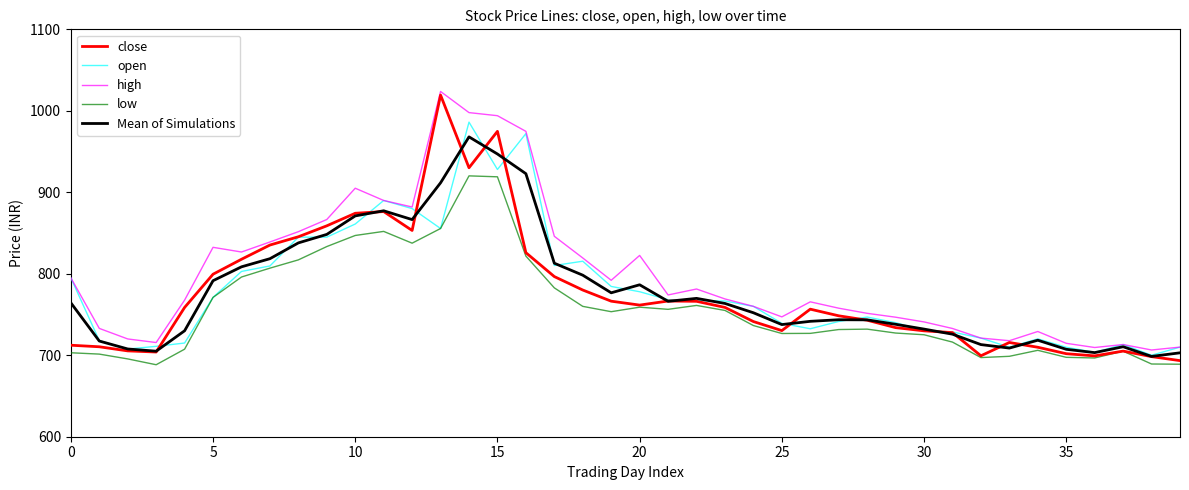

Which series has the largest range (max minus min)?

close